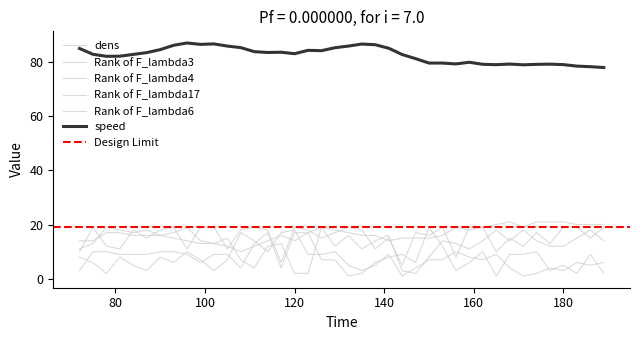

True or false: speed and dens cross at least once.

False